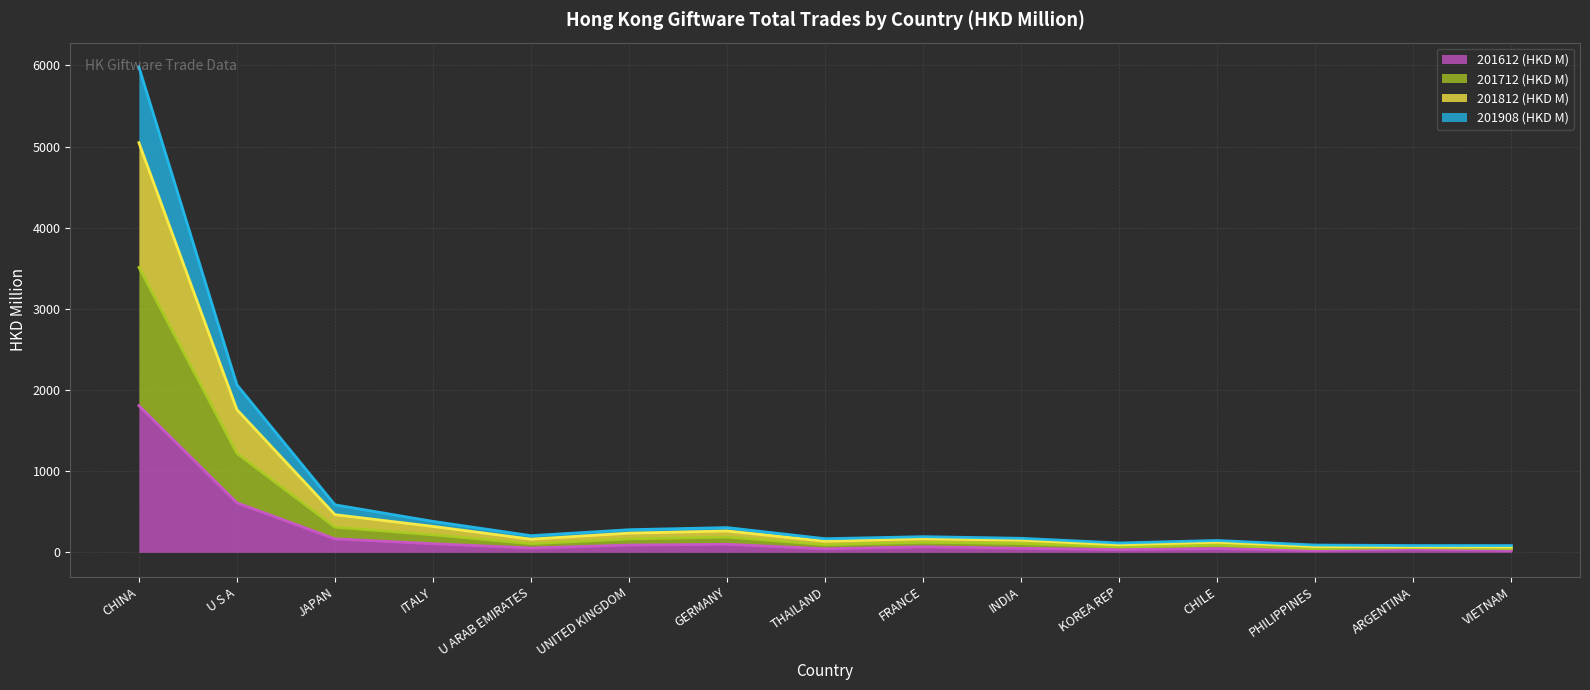

What is the highest value of the 201612 (HKD M) series?

1807.1